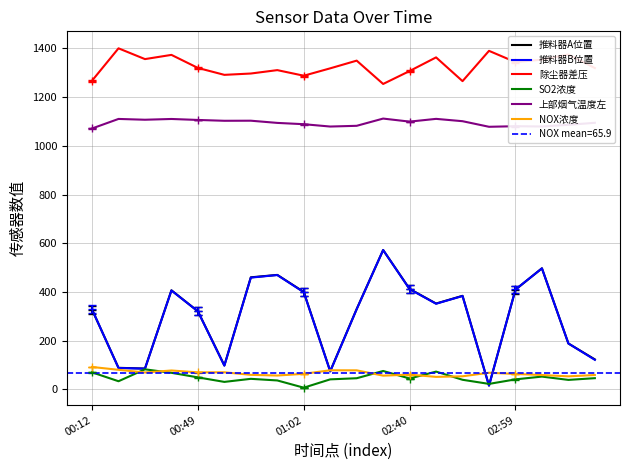

What is the label of the 5th point from the right?

15